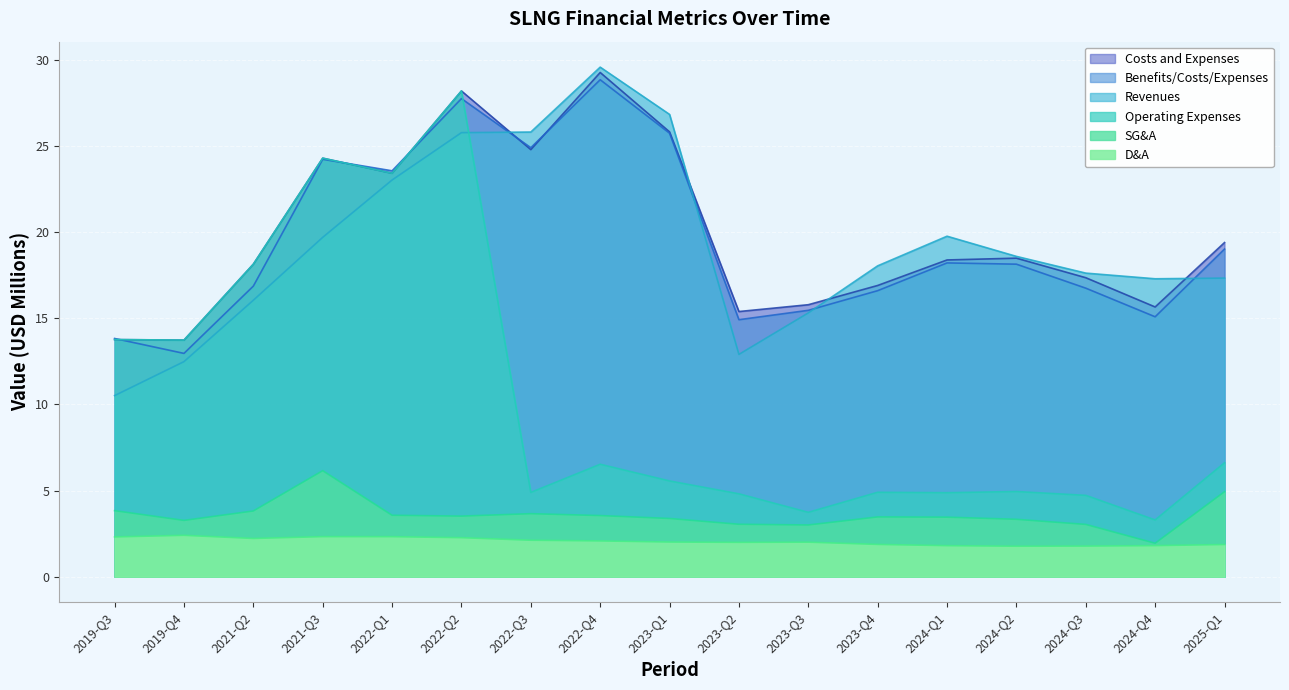

Rank the series at 2022-Q3 from highest to lowest value.

Revenues, Benefits/Costs/Expenses, Costs and Expenses, Operating Expenses, SG&A, D&A